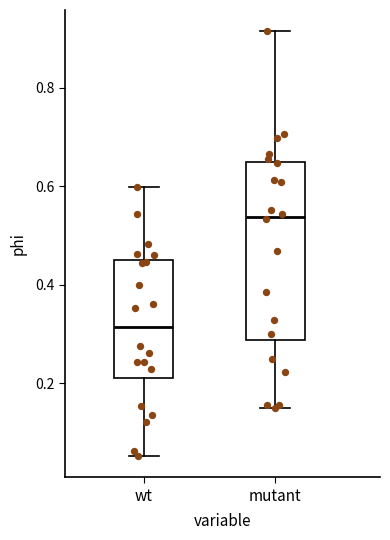

Where is the lower edge of the box for wt on the y-axis? The values are not printed on the chart, so give them approximately, as read against the axis.

0.20